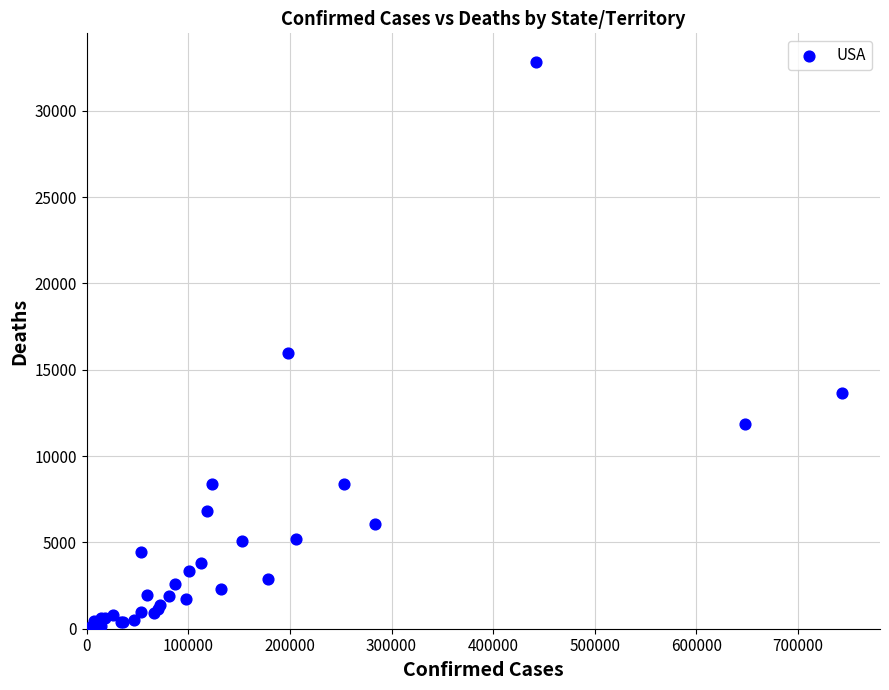

What Y value in the scatter plot is closest to 16418?

15991